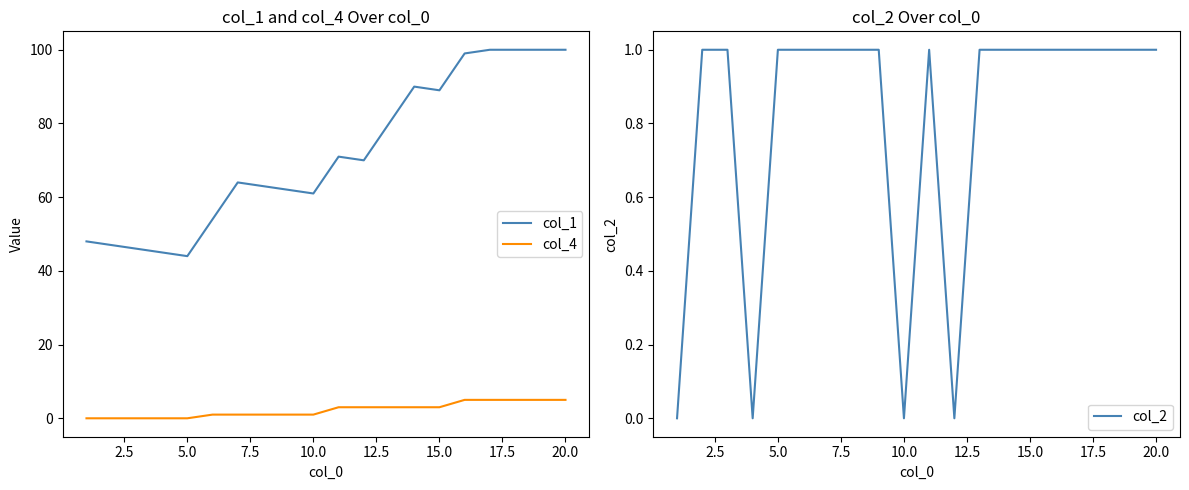

How many data points in col_1 are less than 70?

10